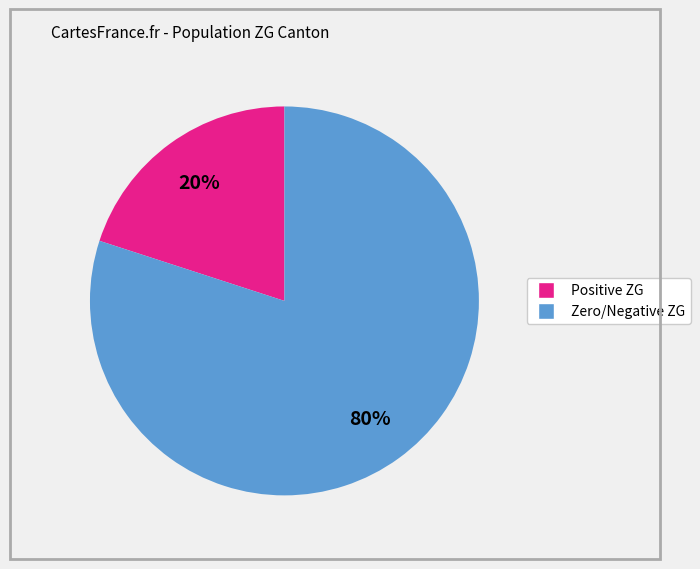

Is there any slice that represents more than half of the pie?

Yes